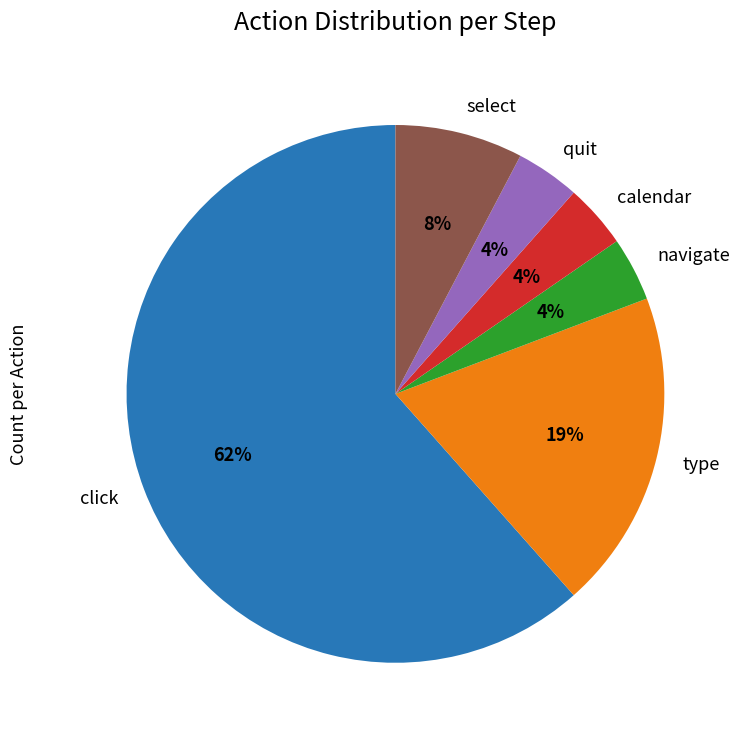

Do type and navigate together represent more than half of the pie?

No